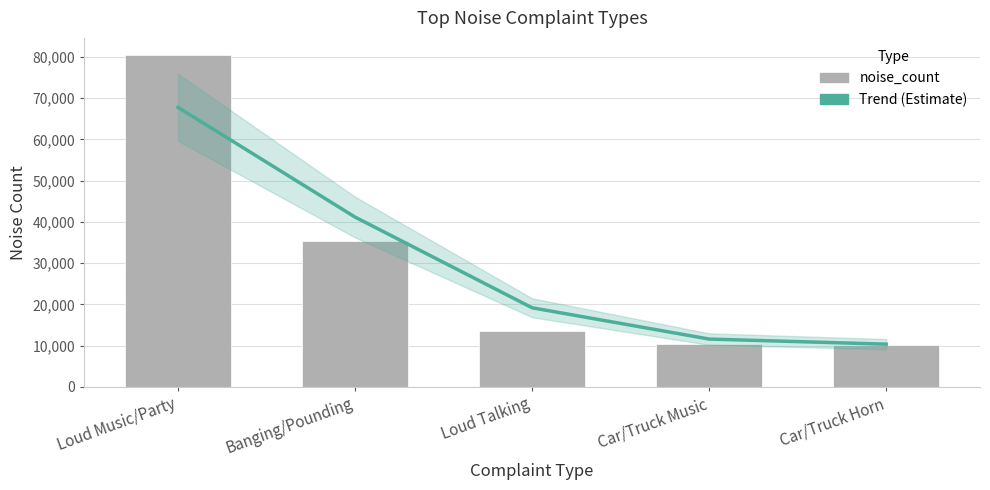

At how many categories does at least one series exceed 24767?

2